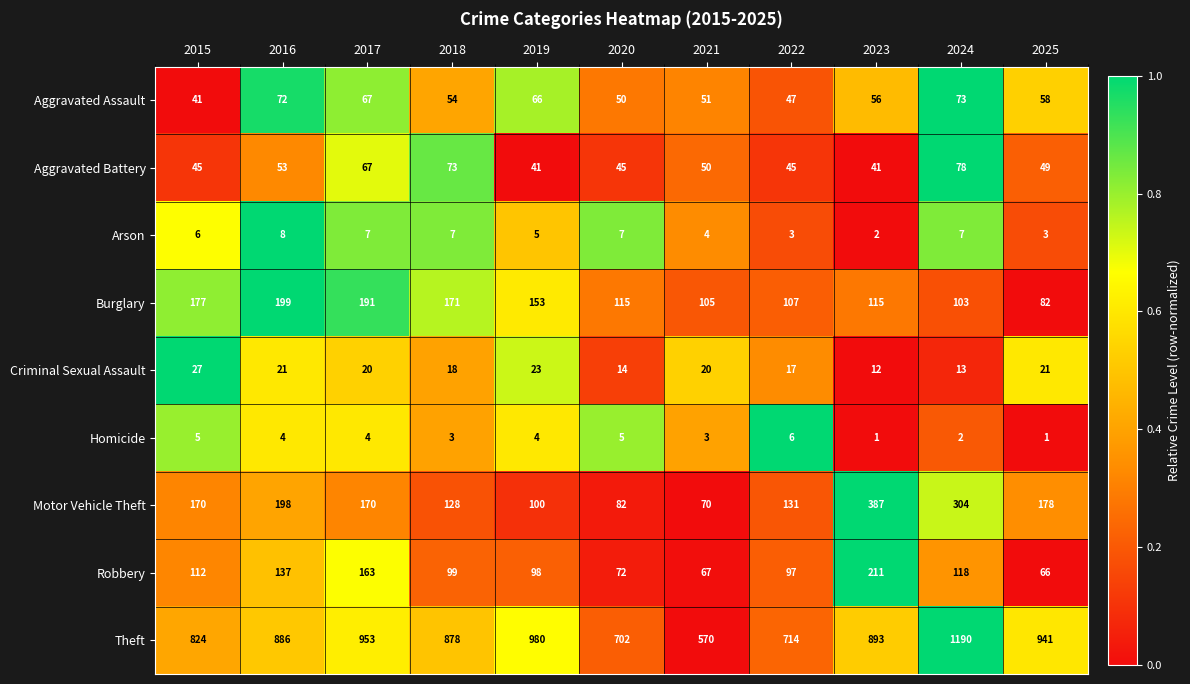

True or false: Aggravated Battery has a value of 53 at 2016.

True